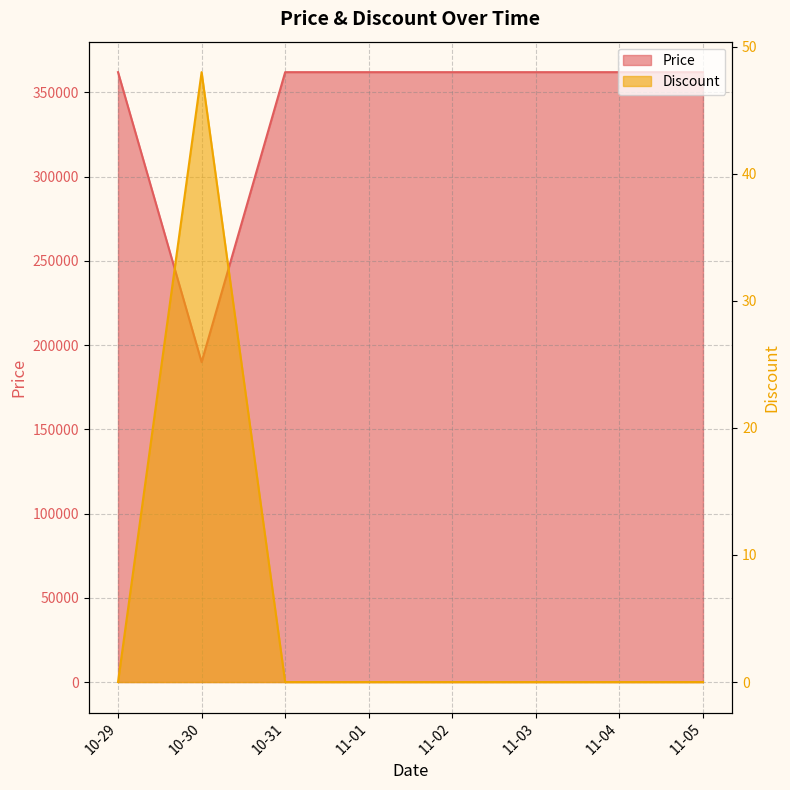

Which series has the largest total across all categories?

Price